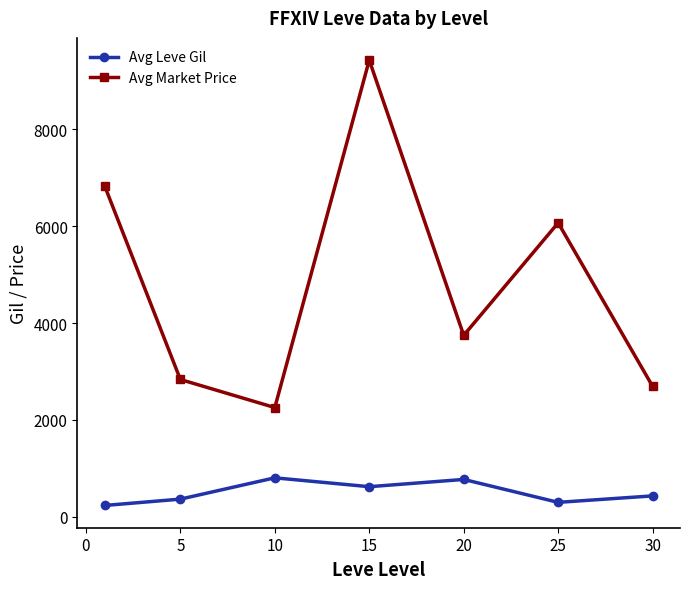

What is the difference between the maximum and minimum values in the Avg Leve Gil series?

570.8